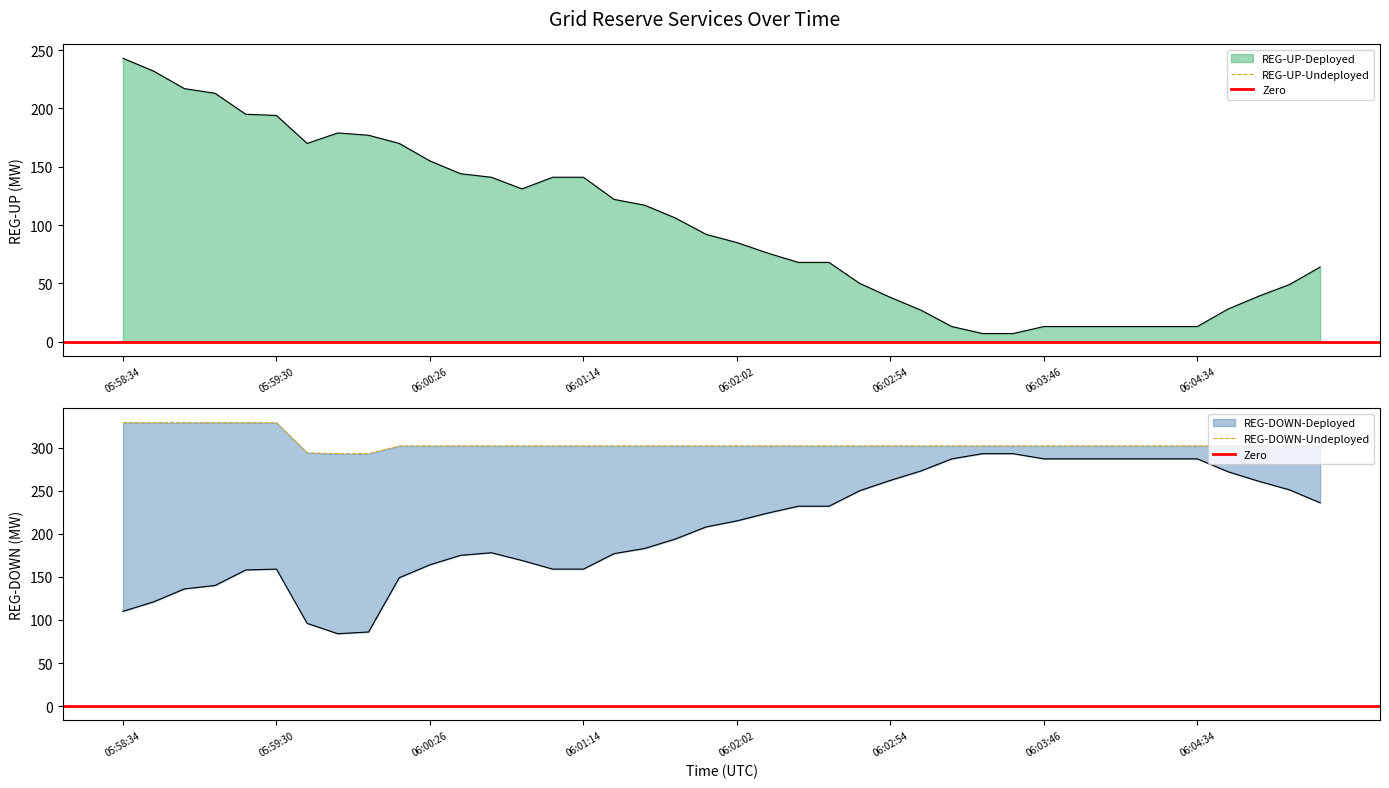

Where is REG-DOWN-Deployed nearest to the value 188?

2025-06-02 06:01:34